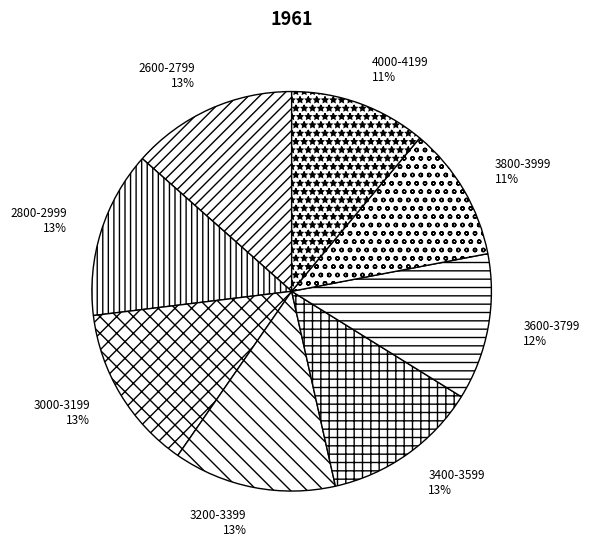

To the nearest percent, what is the average slice percentage?

12%